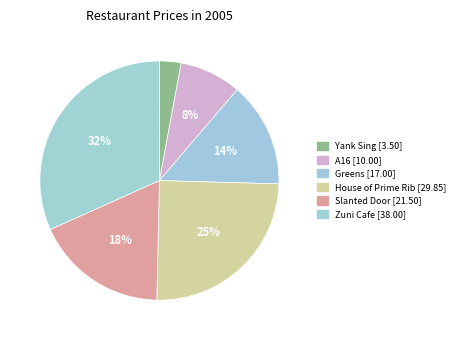

Does Zuni Cafe account for over 50% of the chart?

No